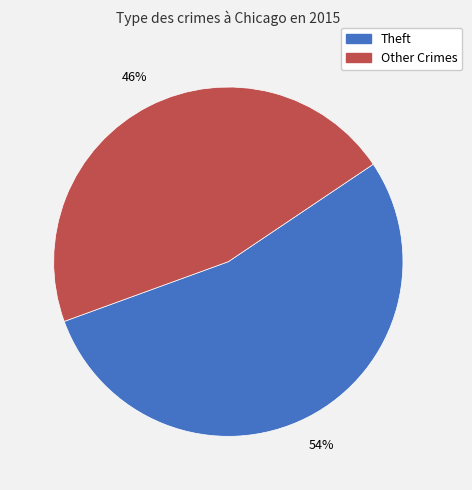

To the nearest percent, what is the average slice percentage?

50%